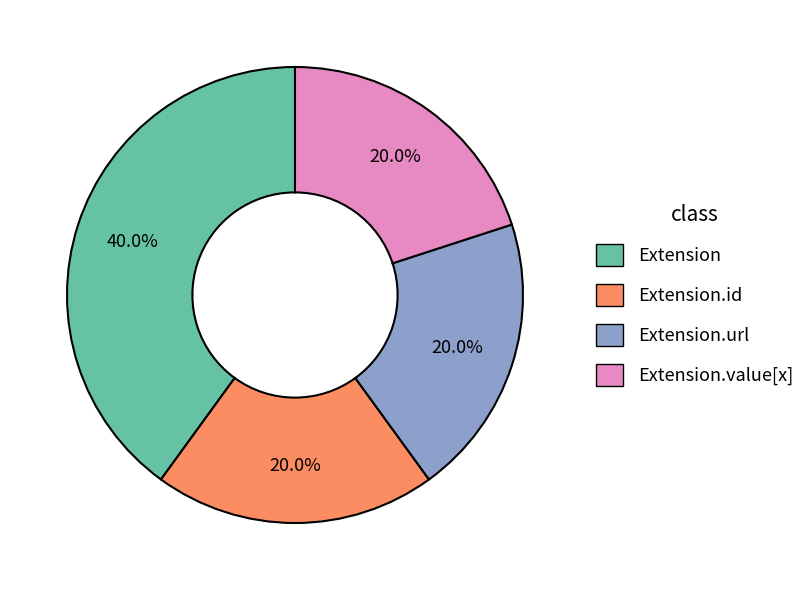

Is there any slice that represents more than half of the pie?

No